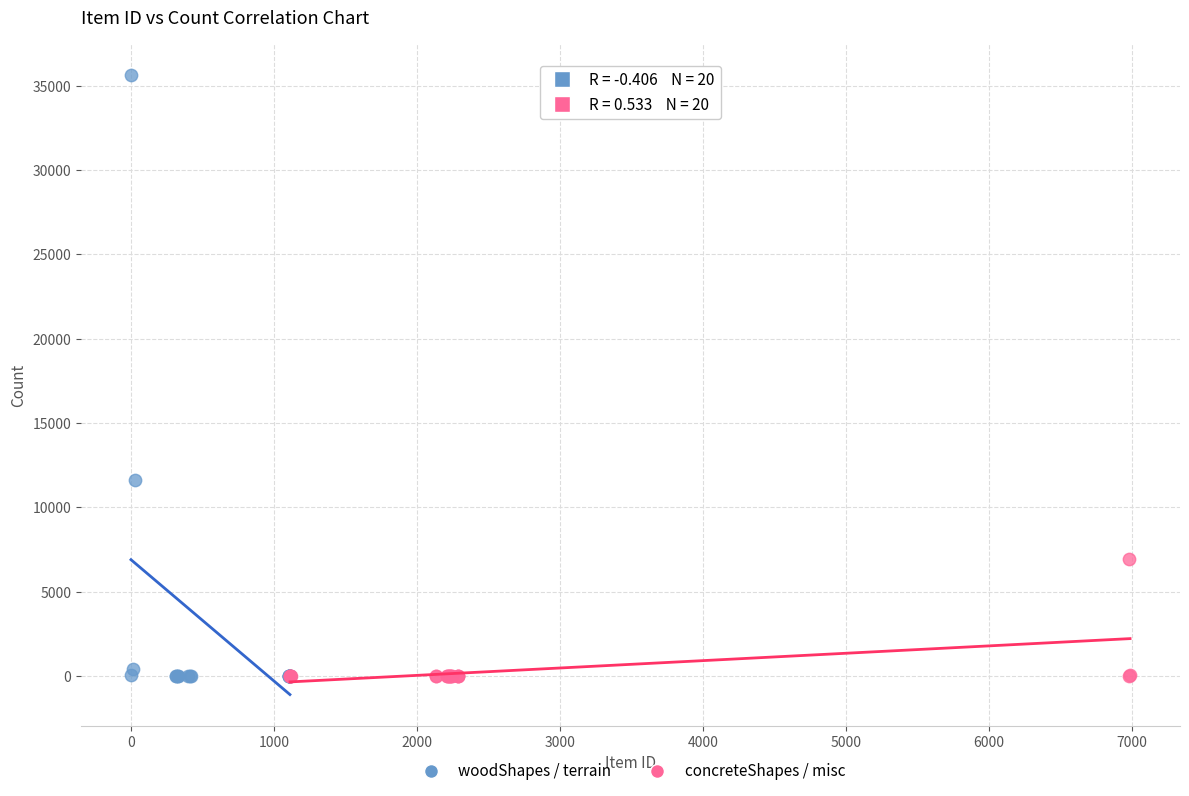

Which series reaches the maximum Y coordinate?

woodShapes / terrain